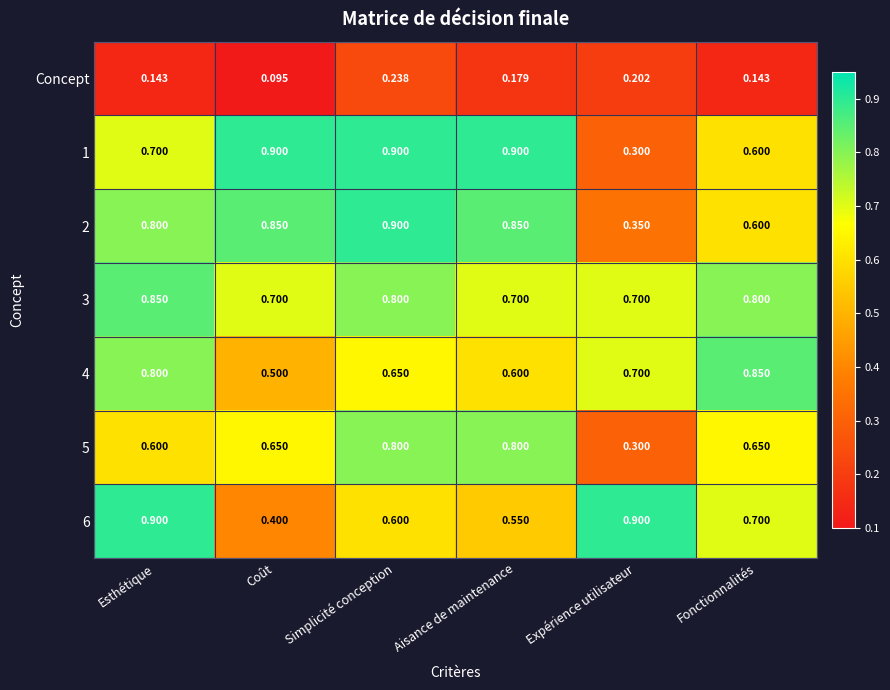

Which label corresponds to the smallest value in the chart?

Coût